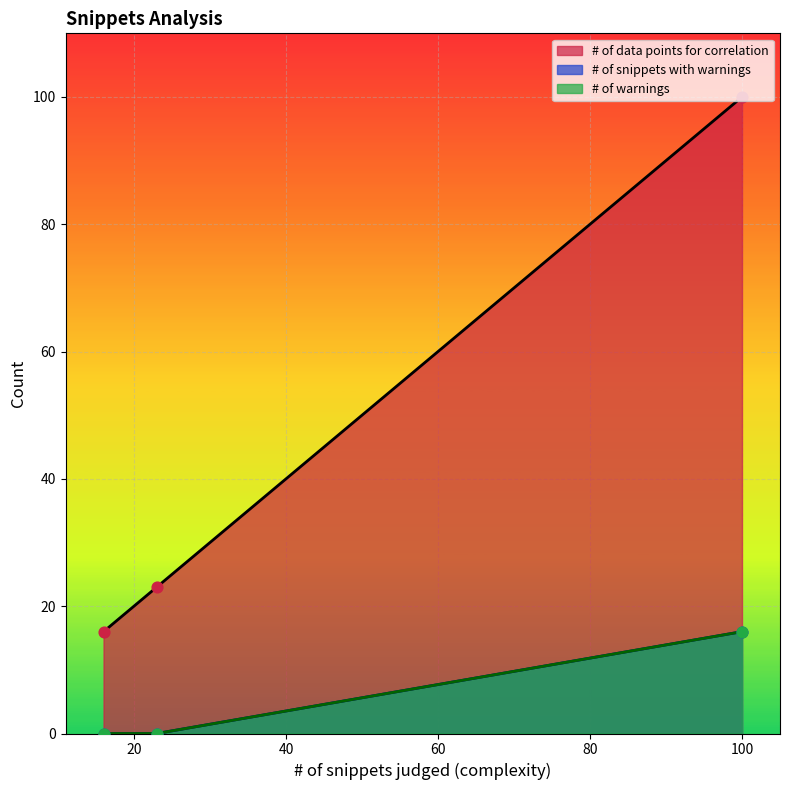

What are all the series names shown in the legend?

# of data points for correlation, # of snippets with warnings, # of warnings